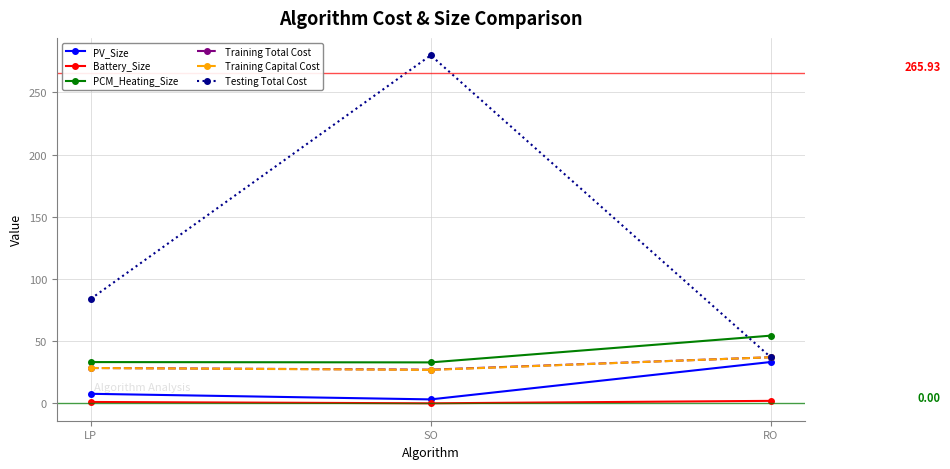

Where is Testing Total Cost nearest to the value 158?

LP